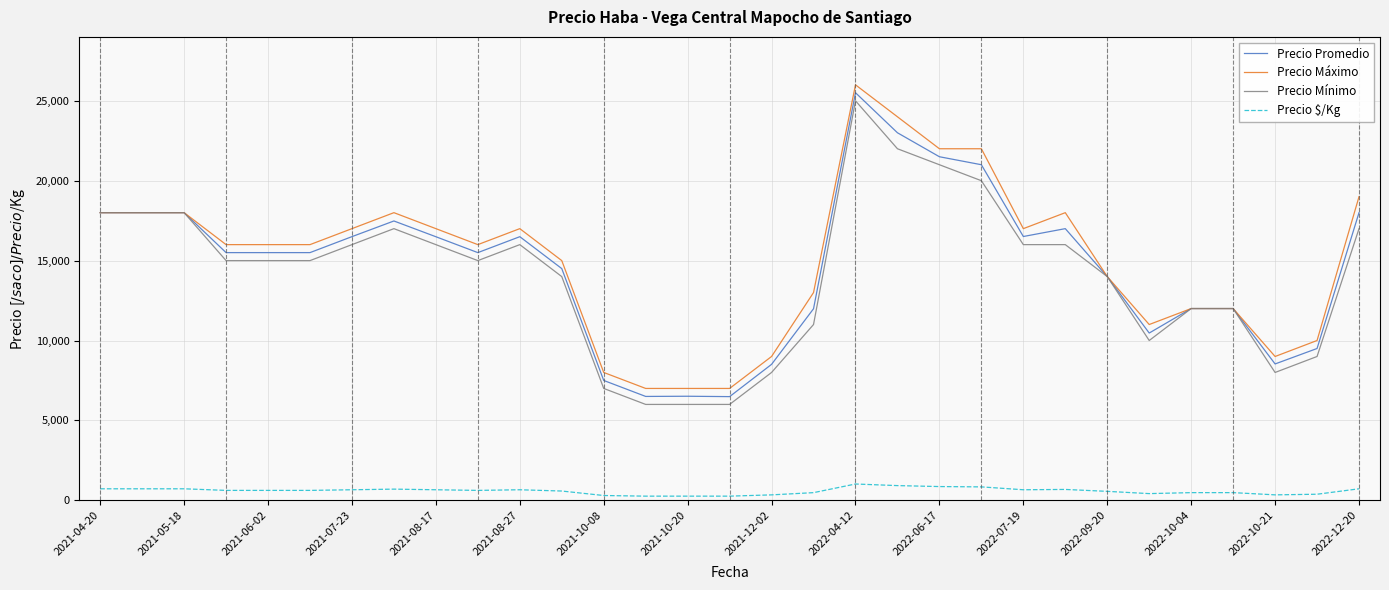

What is the highest value of the Precio $/Kg series?

1020